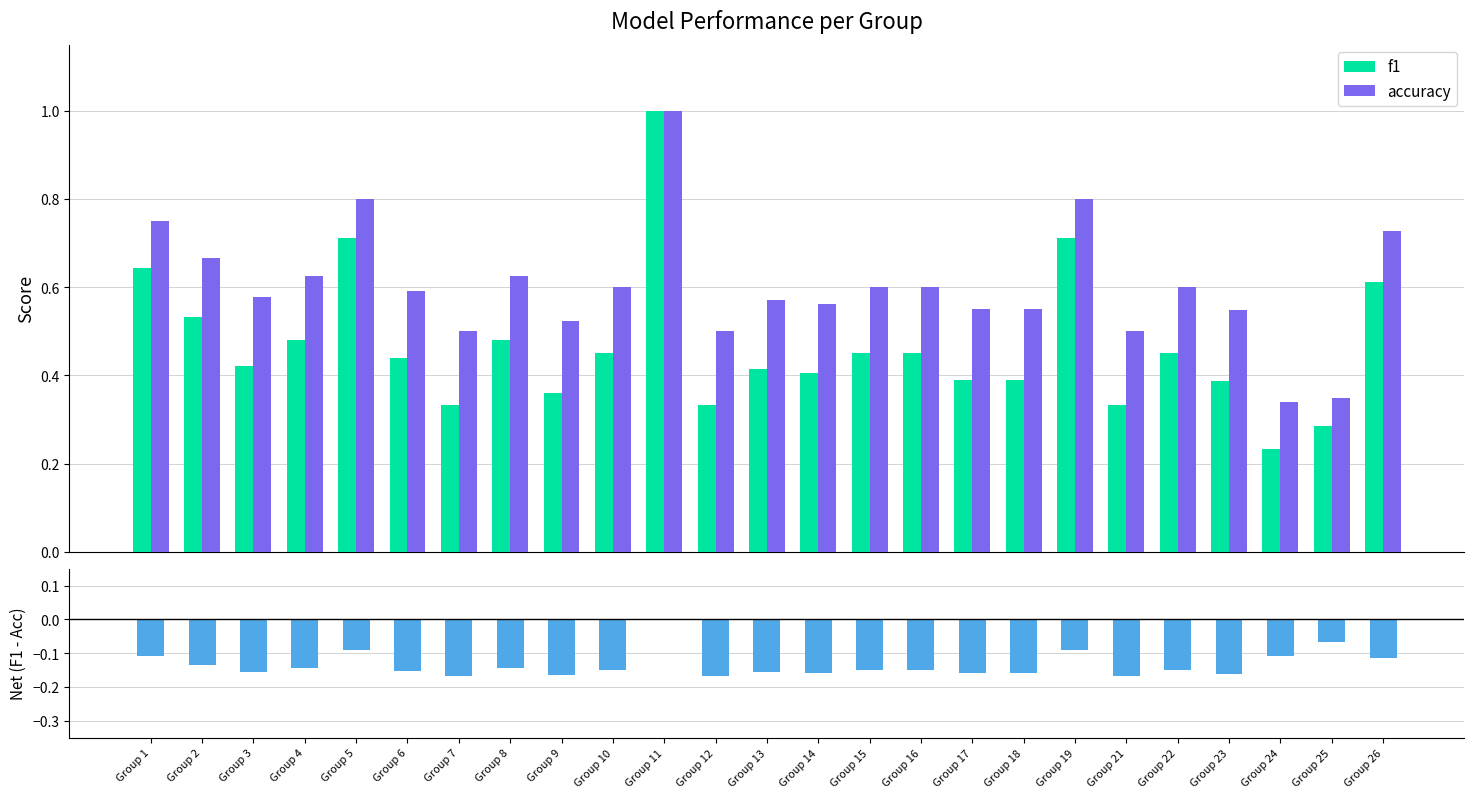

Which series has the largest total across all categories?

accuracy